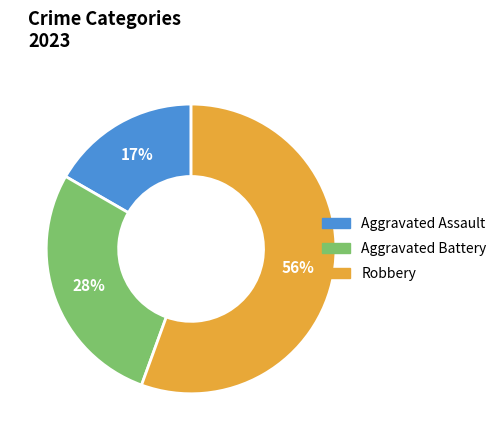

To the nearest percent, what is the combined percentage of Aggravated Battery and Robbery?

83%